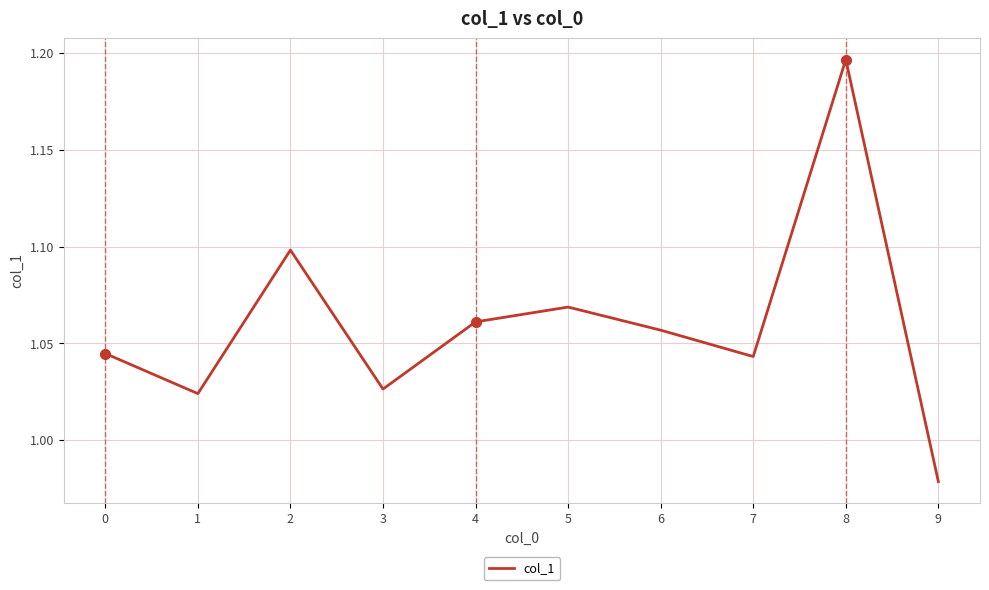

Which has a higher value, 6 or 1?

6